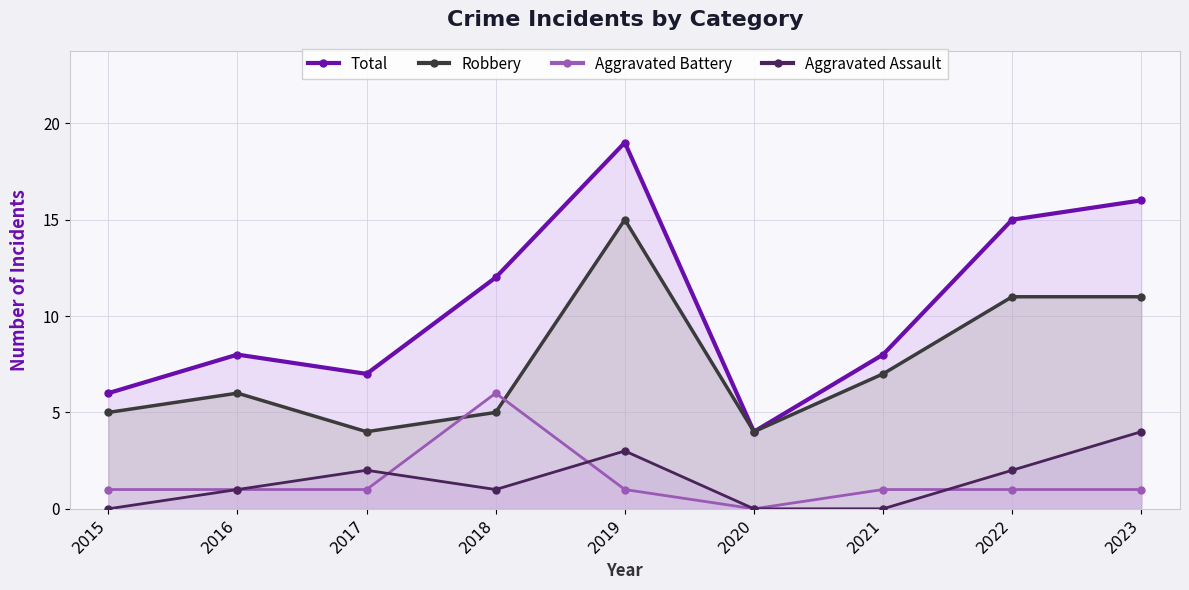

Reading left to right, transcribe all the data shown in this chart.

Total: 2015=6	2016=8	2017=7	2018=12	2019=19	2020=4	2021=8	2022=15	2023=16
Robbery: 2015=5	2016=6	2017=4	2018=5	2019=15	2020=4	2021=7	2022=11	2023=11
Aggravated Battery: 2015=1	2016=1	2017=1	2018=6	2019=1	2020=0	2021=1	2022=1	2023=1
Aggravated Assault: 2015=0	2016=1	2017=2	2018=1	2019=3	2020=0	2021=0	2022=2	2023=4